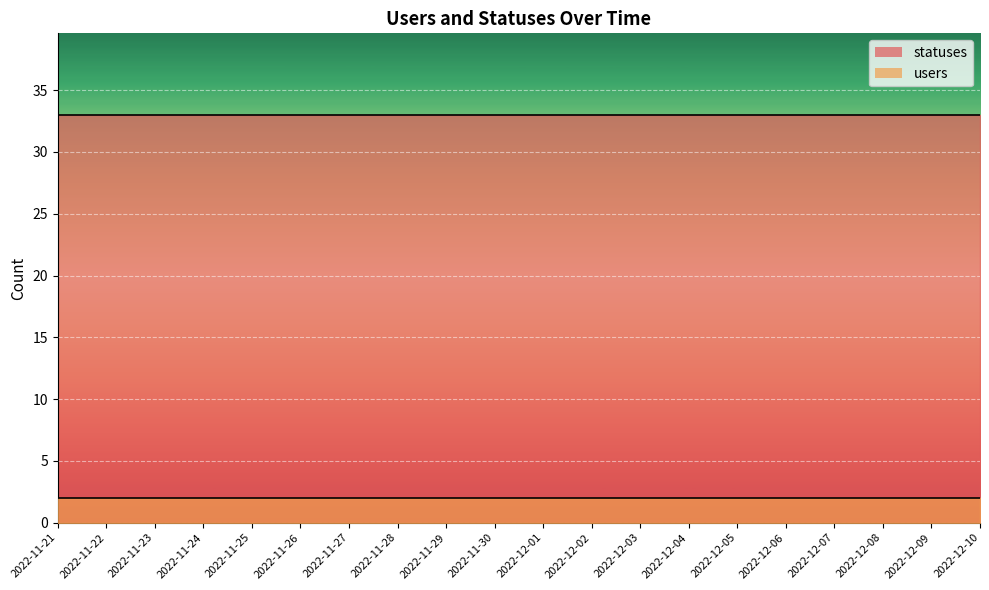

The users series shows 2 at 2022-12-09. True or false?

True